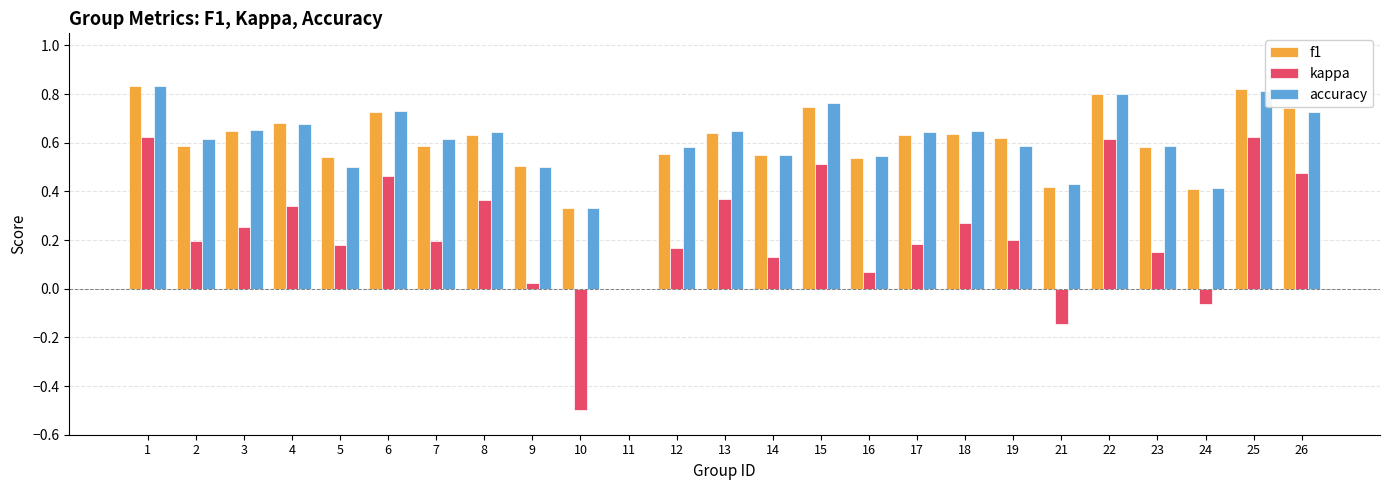

Is it true that accuracy equals 0.3 at 1?

False